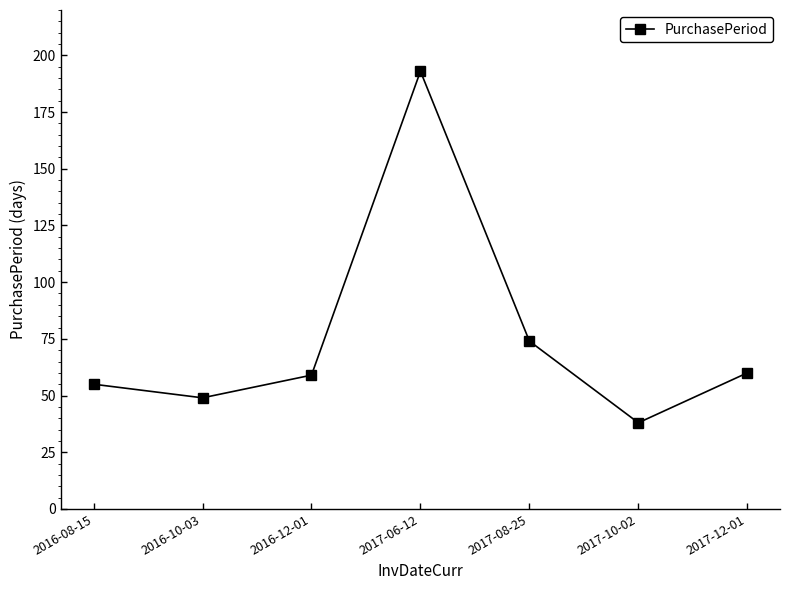

What is the sum of all values?

528